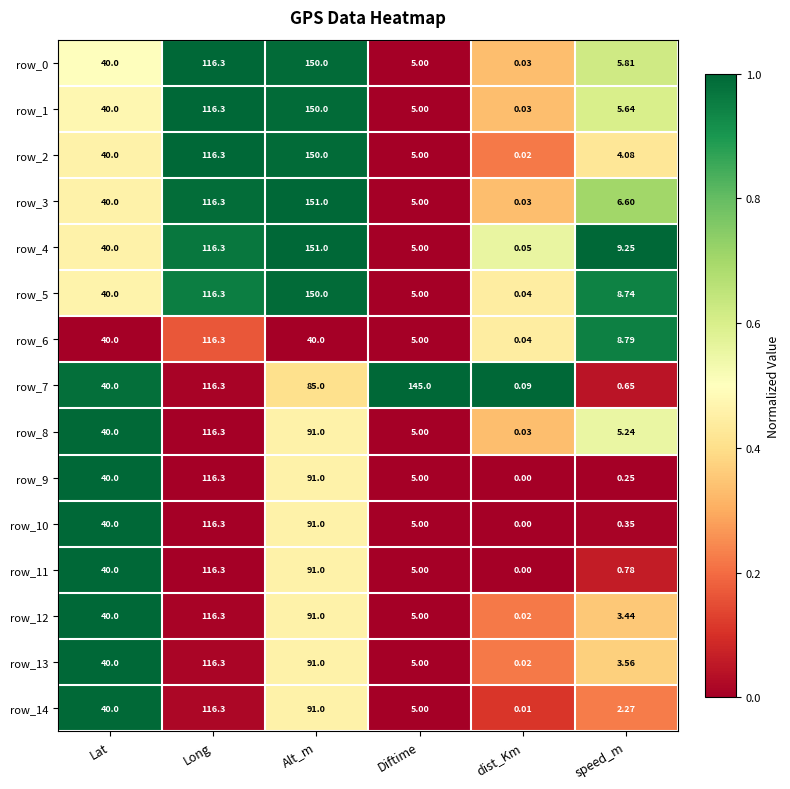

Is the value of row_12 at Lat greater than the value of row_5 at dist_Km?

Yes